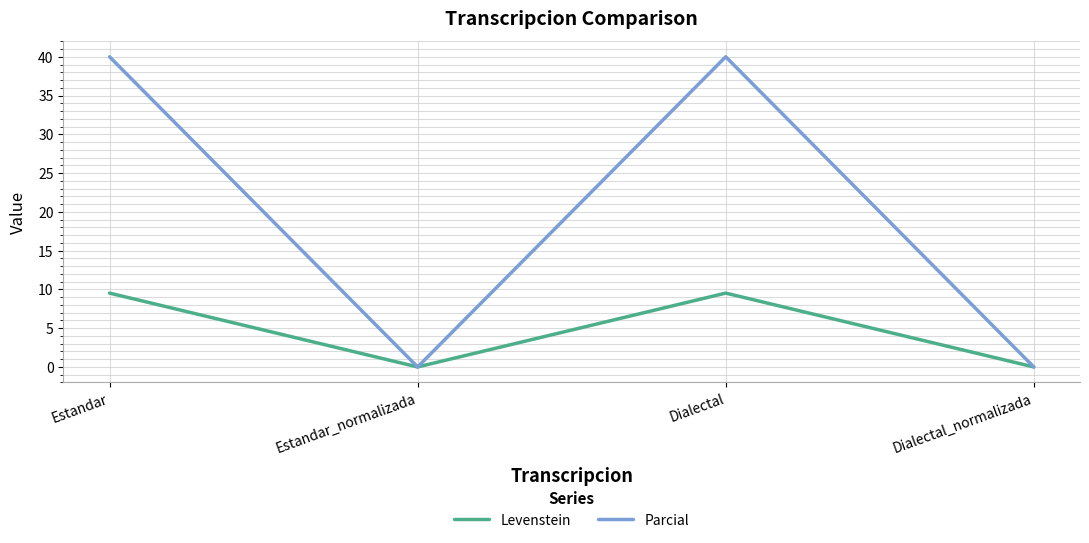

How many values in the Levenstein series are below 9?

2